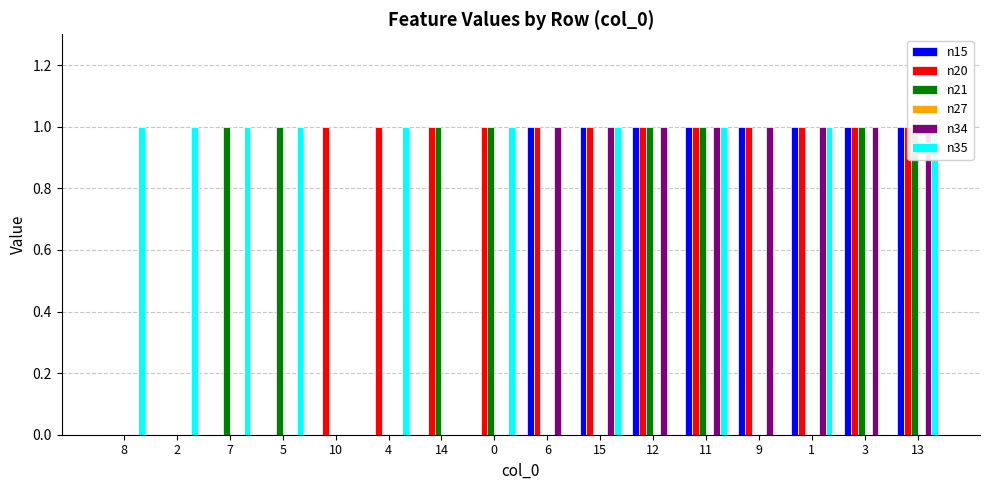

How many bars are there in each group?

6